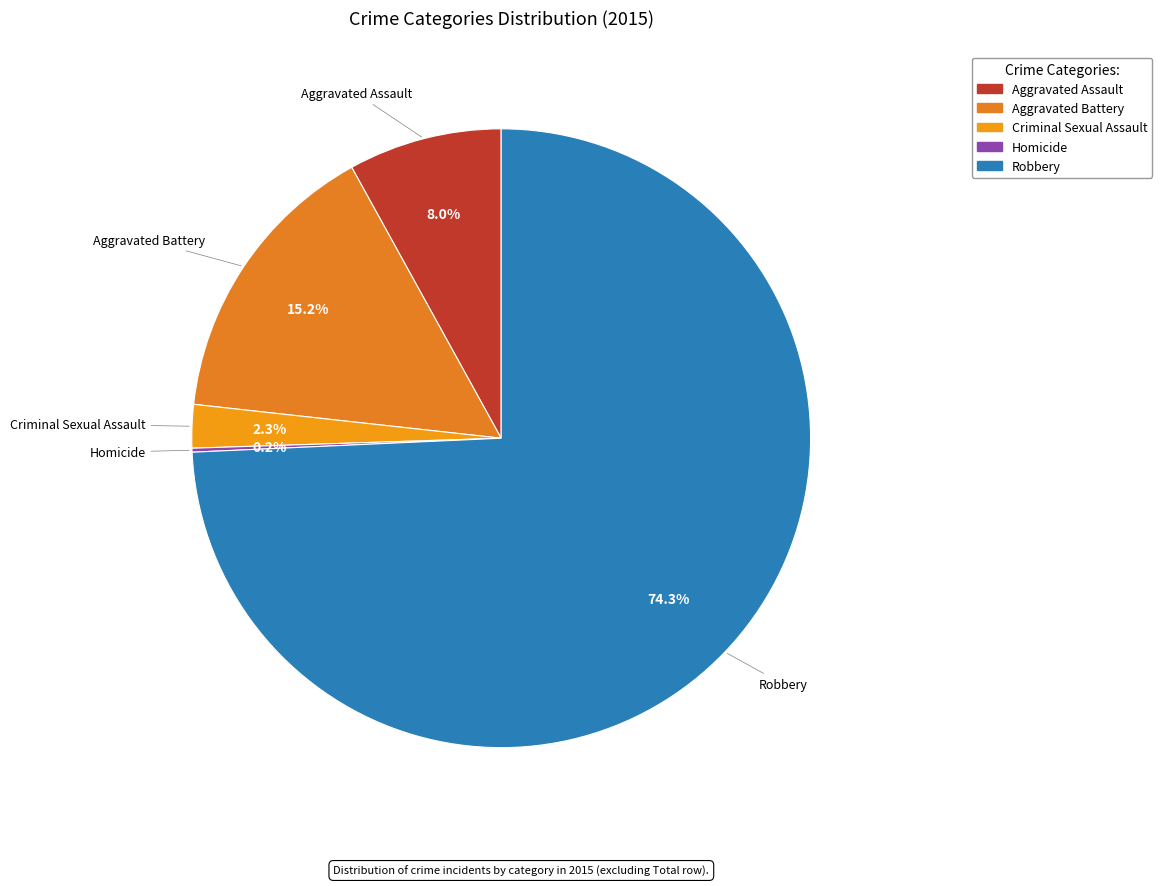

Is the sum of Robbery and Aggravated Battery greater than half?

Yes